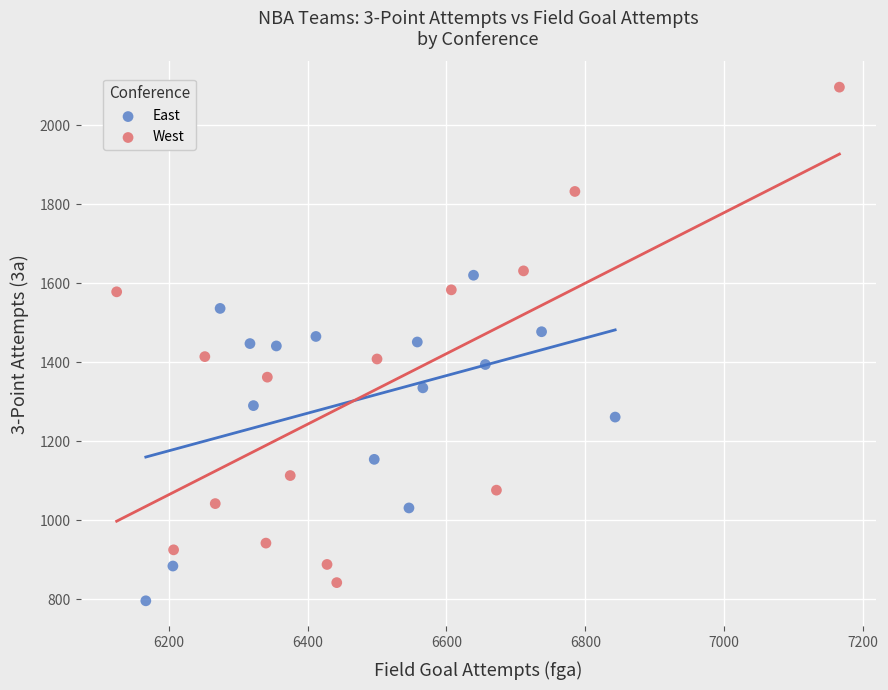

Which series has the widest spread of Y values?

West